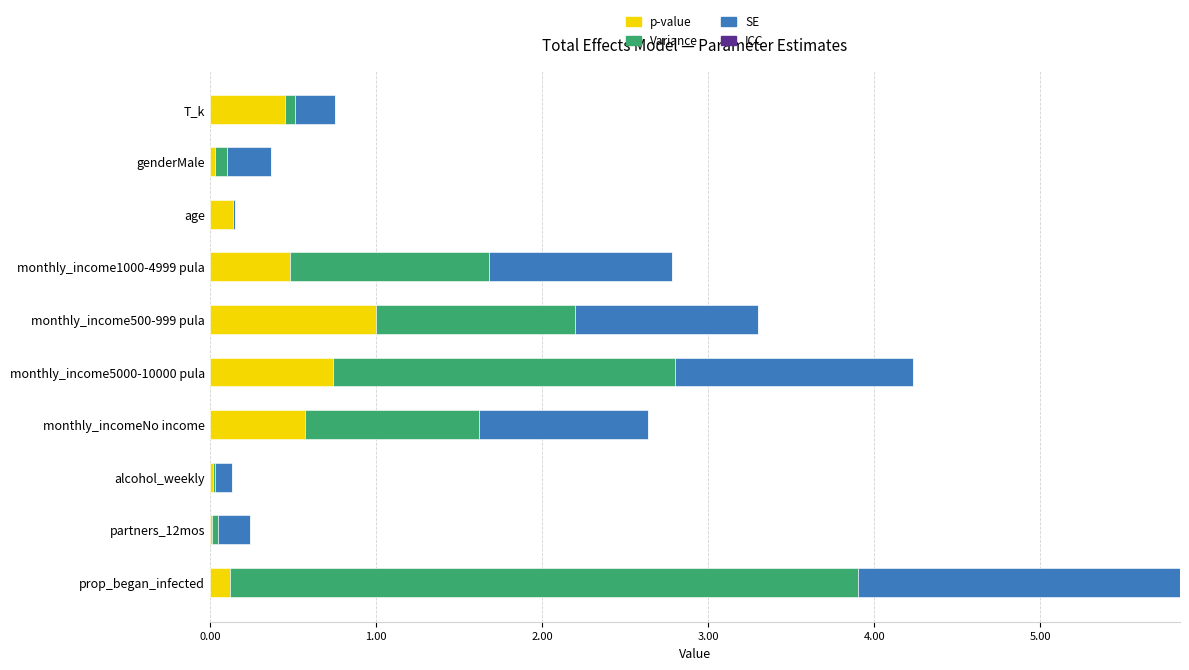

Which category has the highest value in the p-value series?

monthly_income500-999 pula